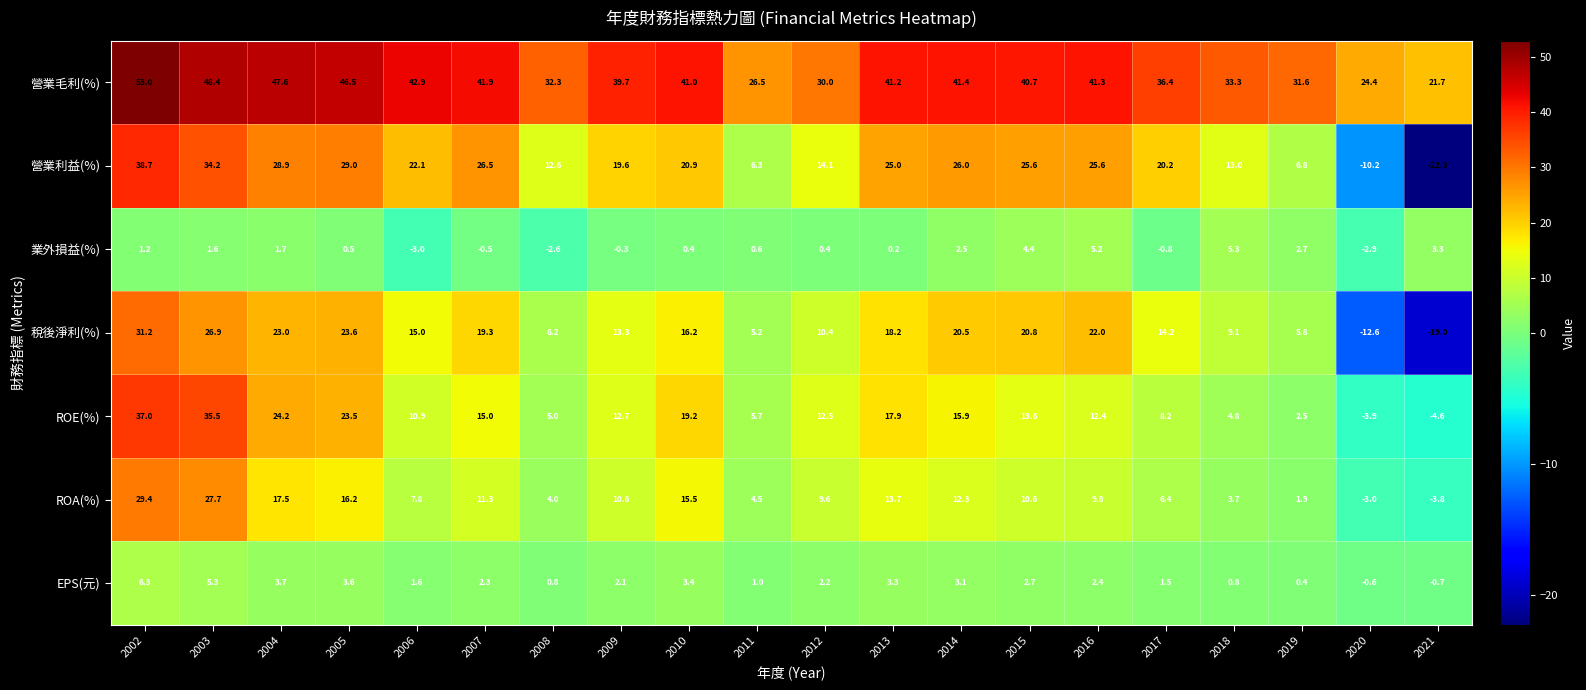

Which series has the largest total across all categories?

營業毛利(%)